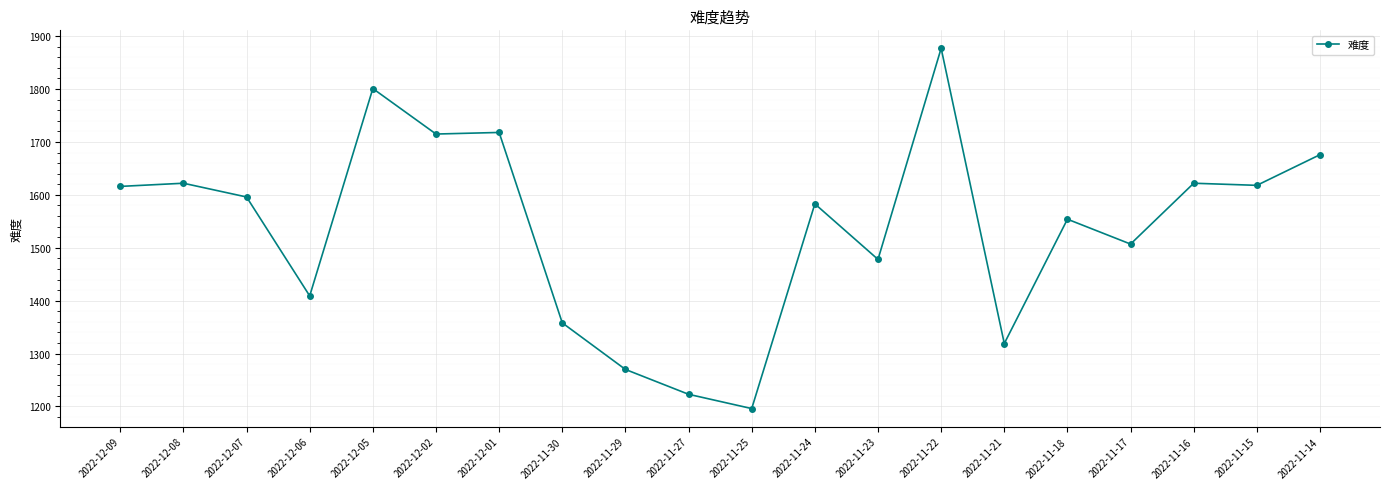

What is the ratio of the value at 2022-11-21 to the value at 2022-11-22?

0.7